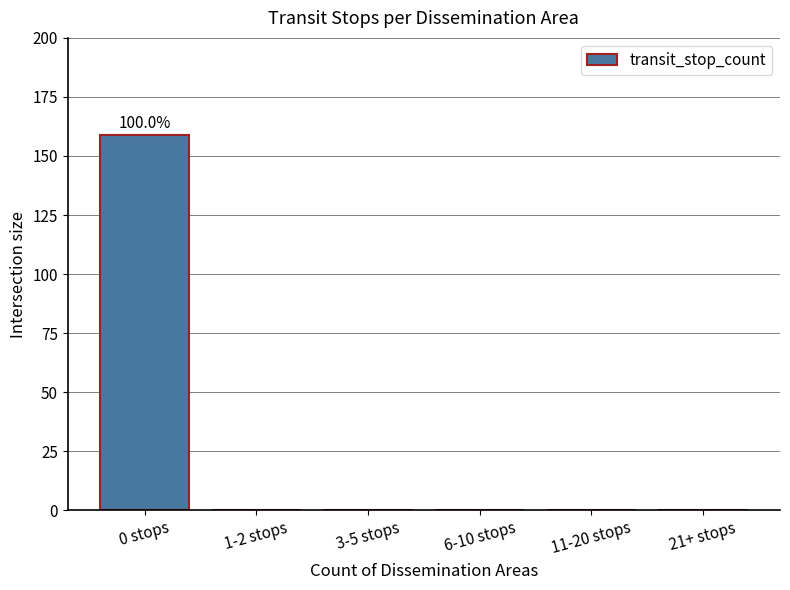

What is the change in value from 0 stops to 1-2 stops?

-159